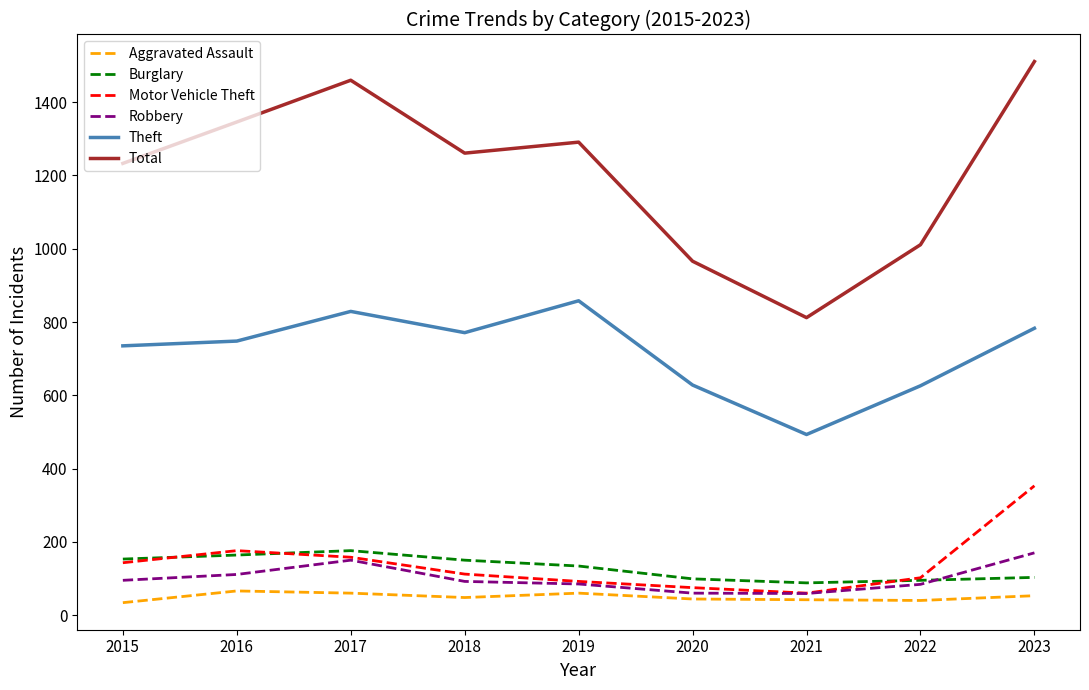

Which series has the largest total across all categories?

Total